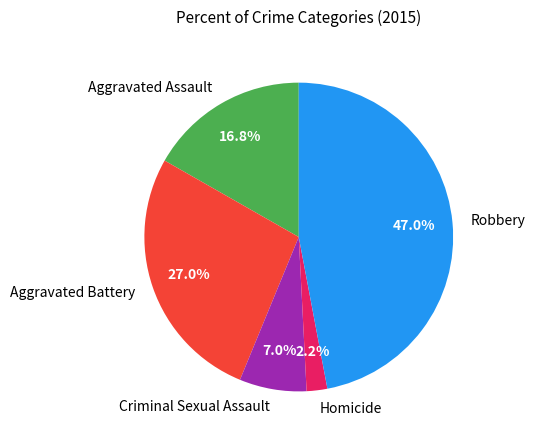

What is the smallest slice in the pie chart?

Homicide